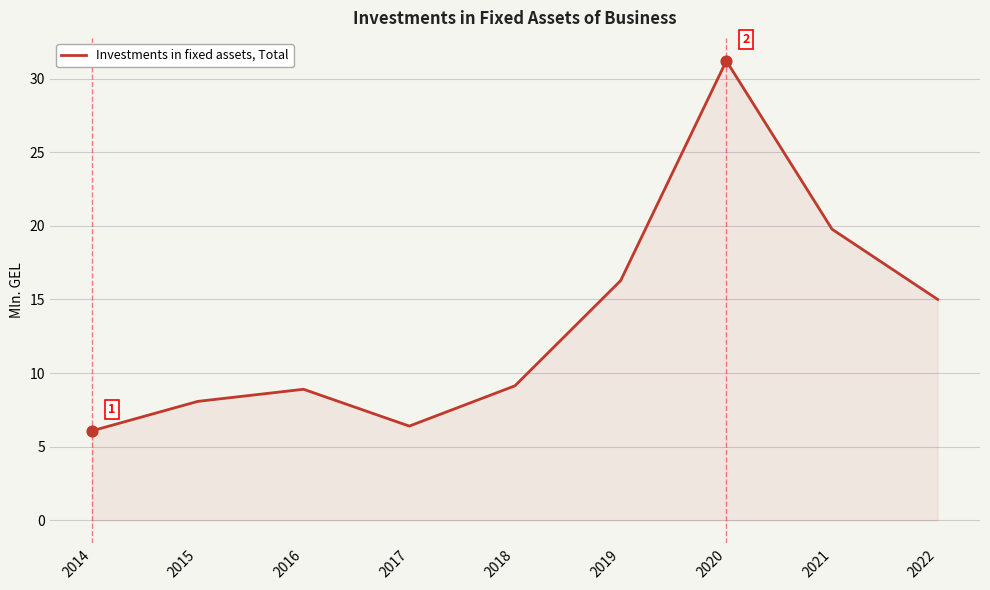

What is the ratio of the value at 2014 to the value at 2021?

0.3